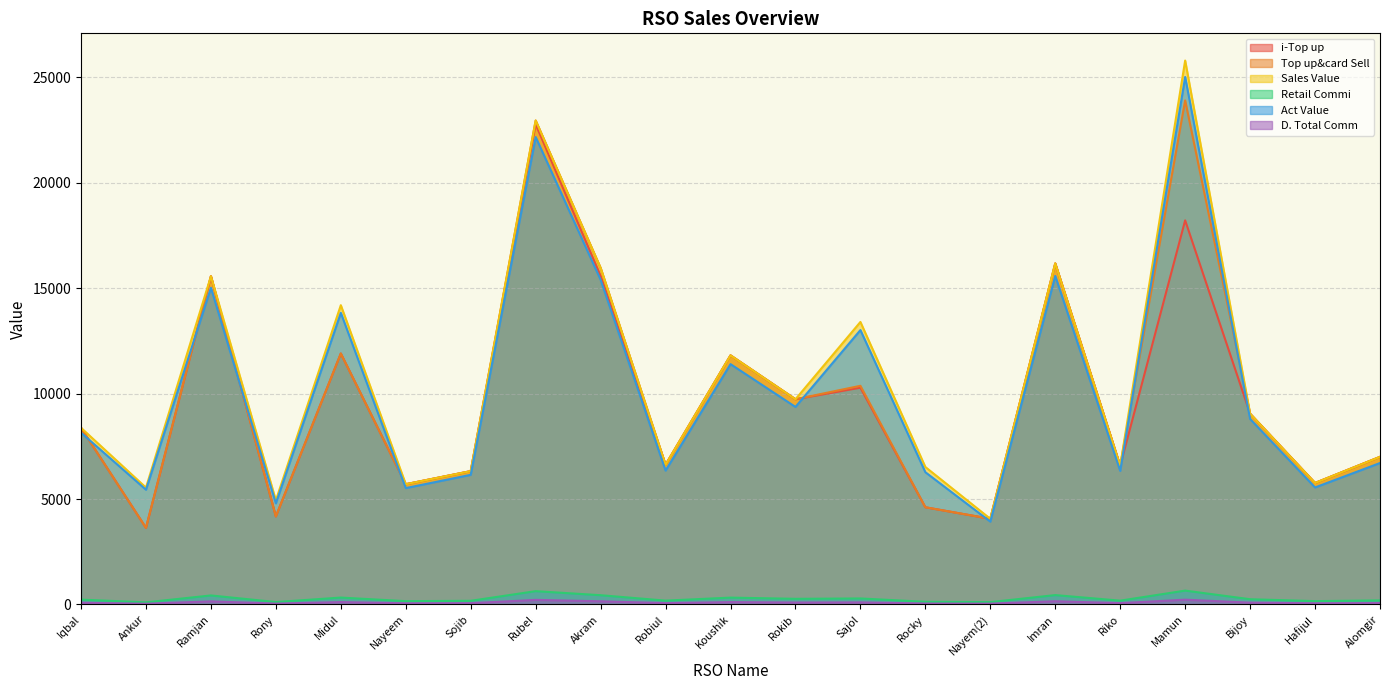

What is the difference between the maximum and minimum values in the Retail Commi series?

557.6